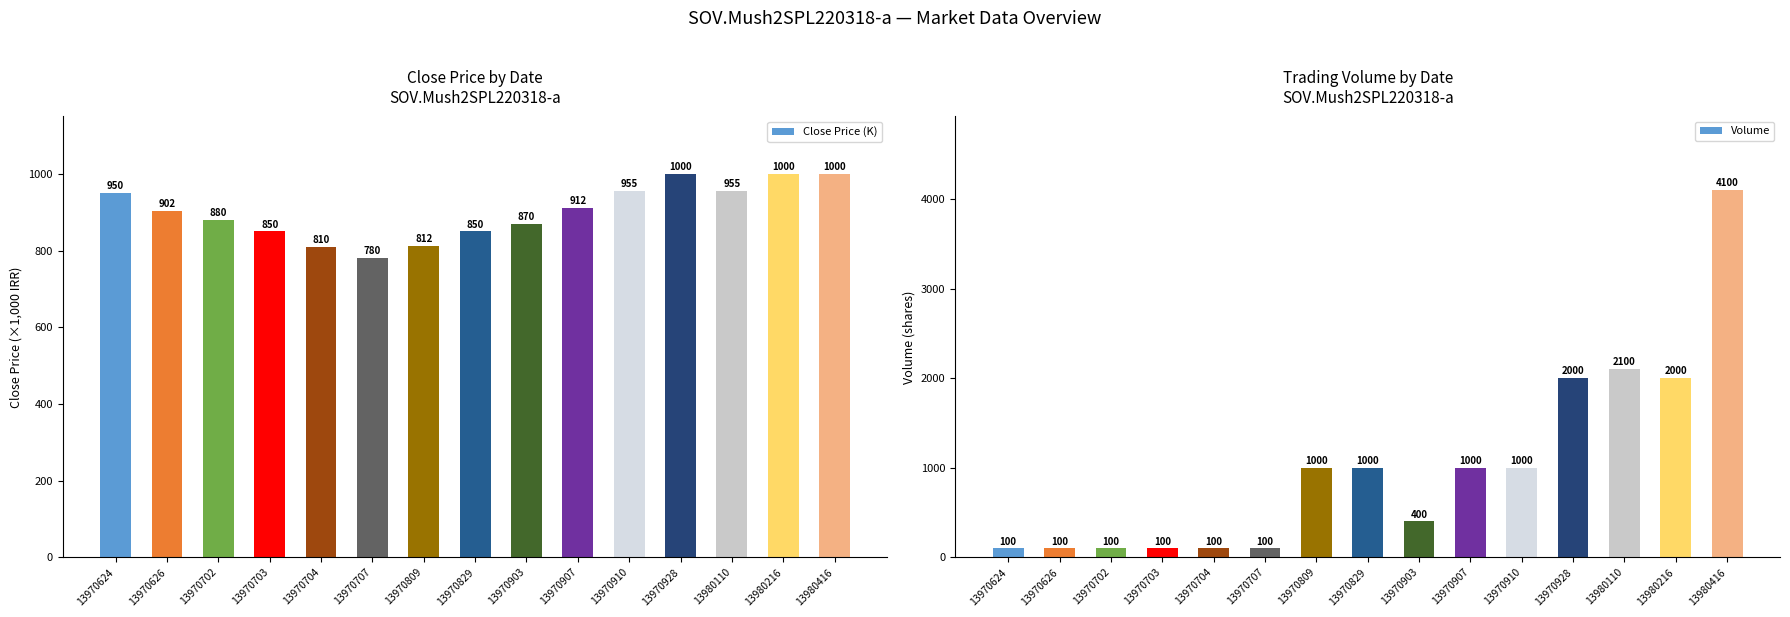

The Volume series shows 428.9 at 13980216. True or false?

False